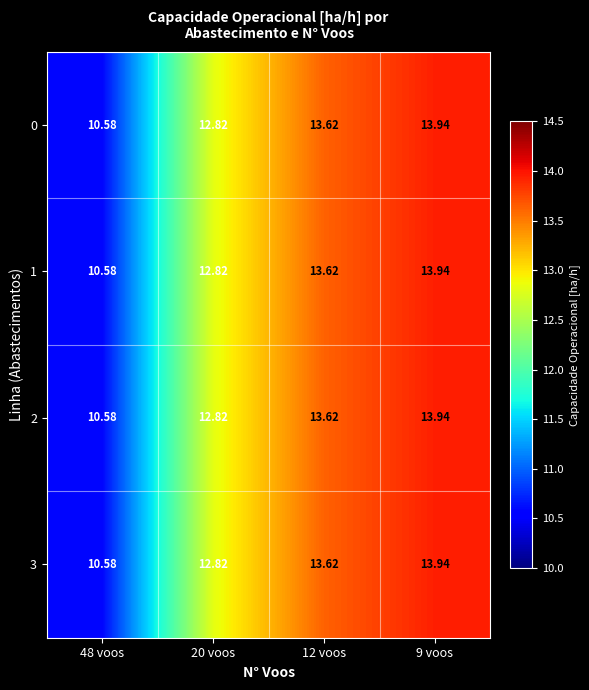

Is the value of 1 at 20 voos greater than the value of 2 at 48 voos?

Yes